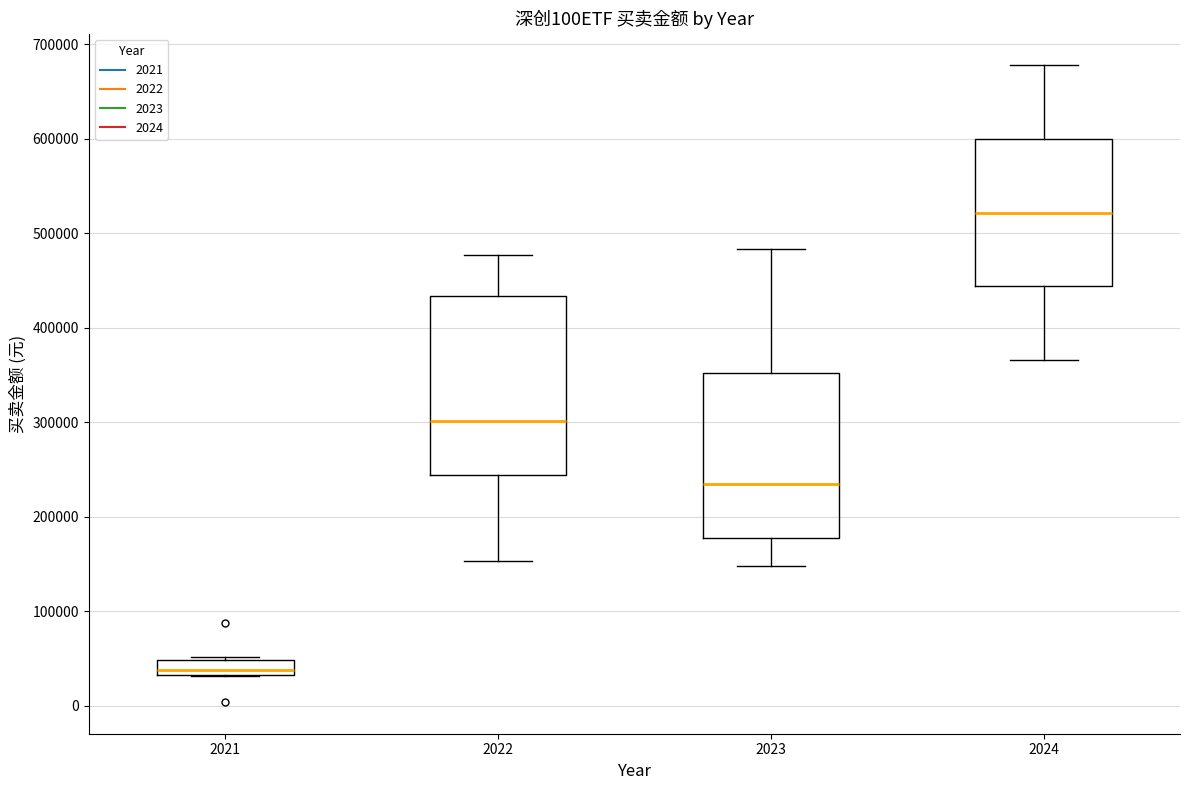

Reading left to right, transcribe this box plot: for each box, give where its median line is, the range the box spans, and where its two whiskers end, as read against the y-axis. The values are not printed on the chart, so give them approximately, as read against the axis.

2021: median 40000, box 30000 to 50000, whiskers 30000 to 50000
2022: median 300000, box 240000 to 430000, whiskers 150000 to 480000
2023: median 230000, box 180000 to 350000, whiskers 150000 to 480000
2024: median 520000, box 440000 to 600000, whiskers 370000 to 680000